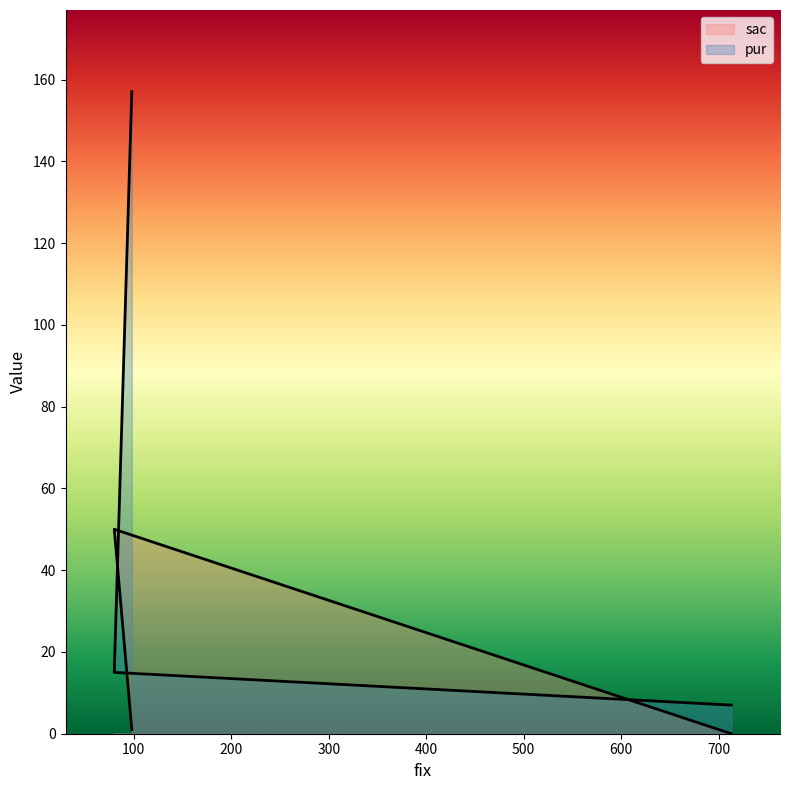

Reading right to left, what are all the values shown in this chart?

sac: 1	50	0
pur: 157	15	7